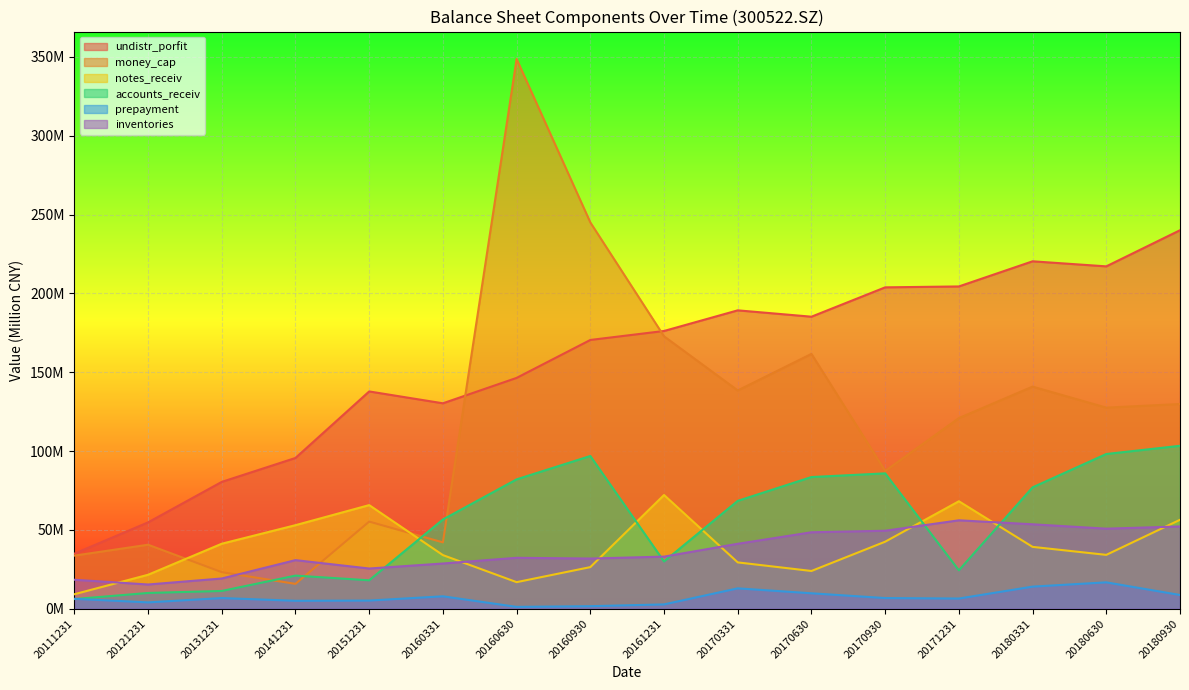

In inventories, how many points are lower than both neighbors (excluding endpoints)?

4